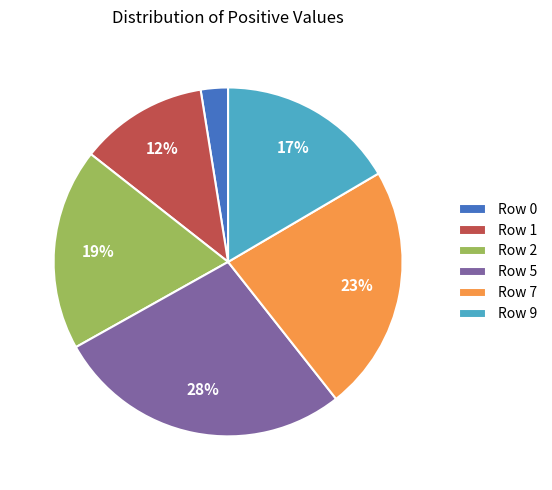

True or false: Row 9 accounts for 17% of the total.

True